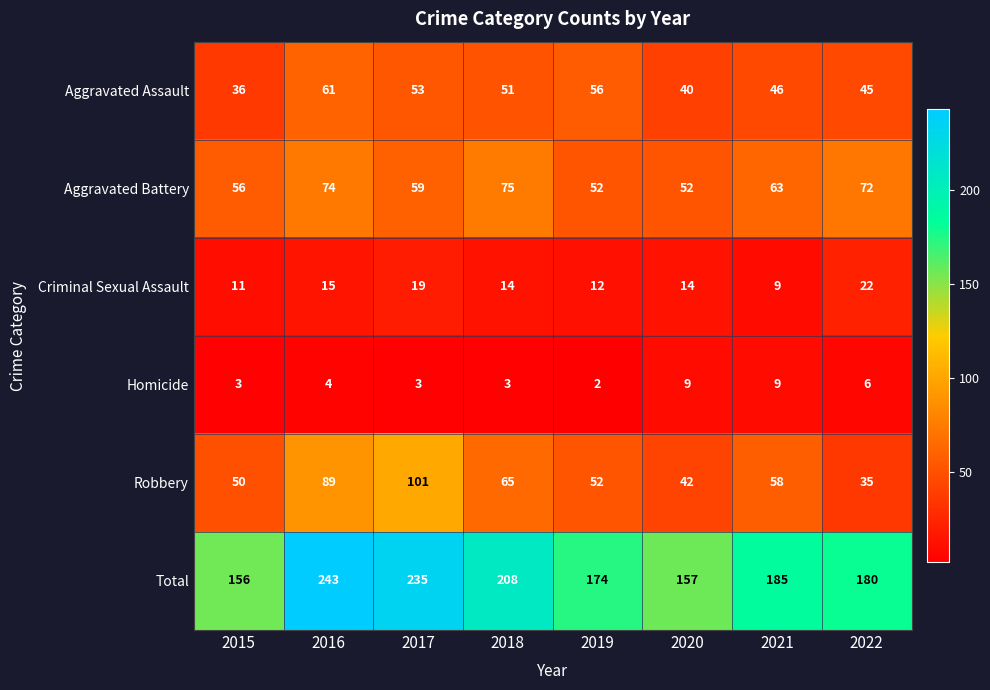

Which series has the largest total across all categories?

Total